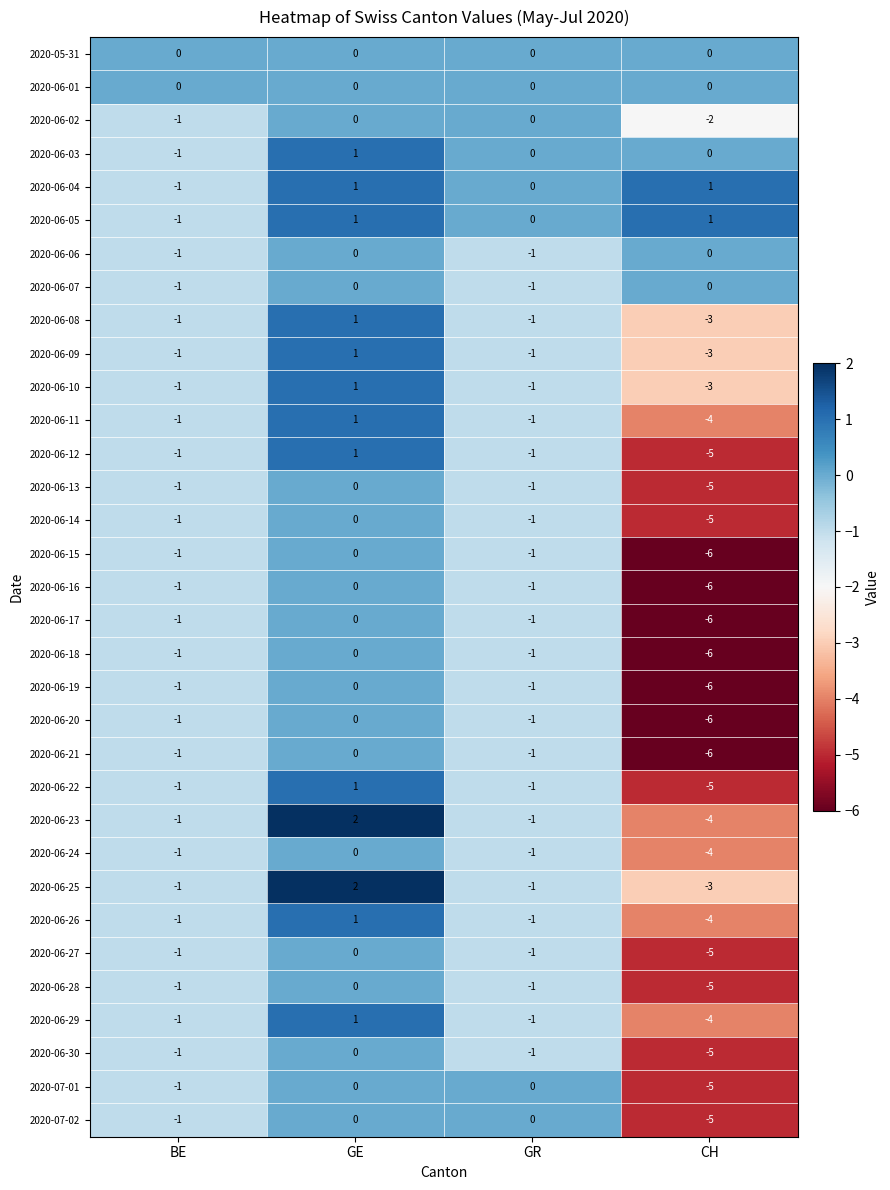

How many 2020-06-30 values are between -1 and 0?

3